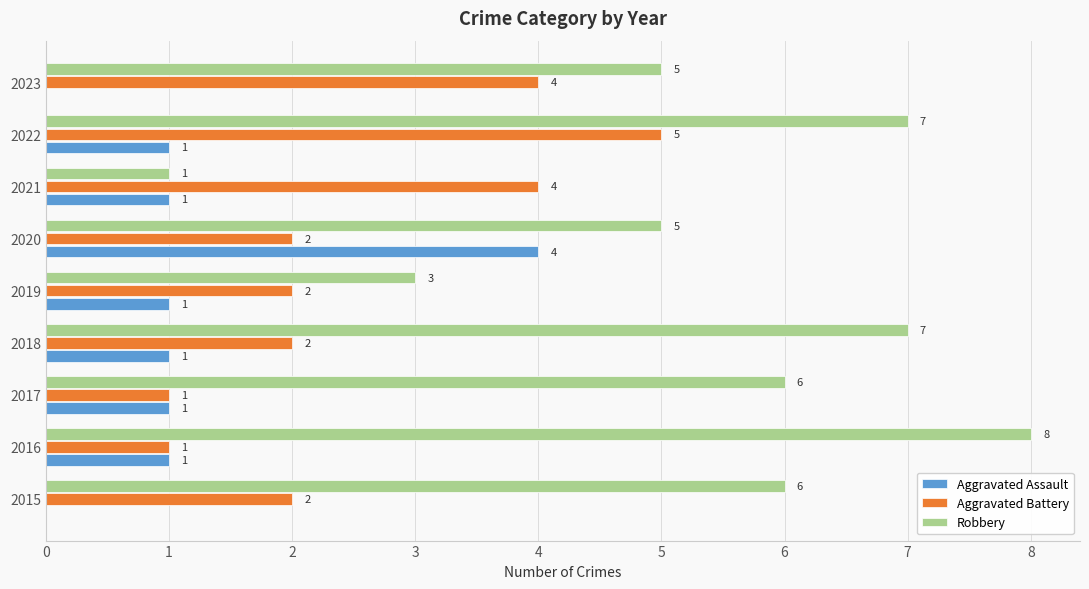

What is the maximum value shown in the chart?

8